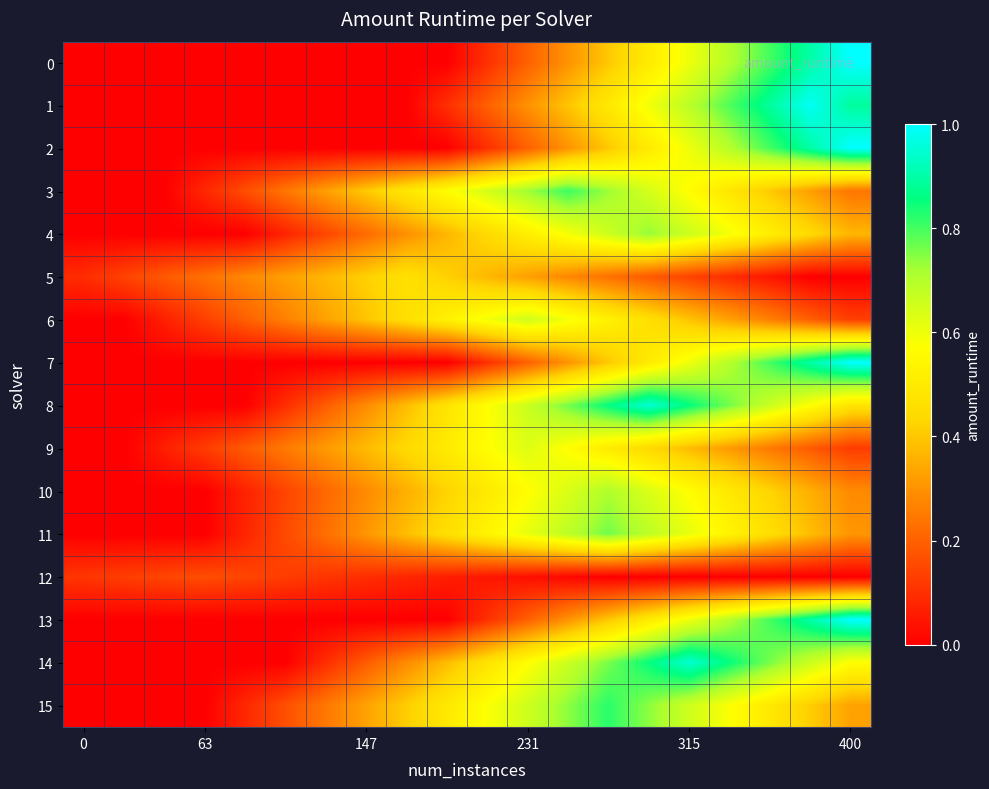

How many data points does each series have?

20